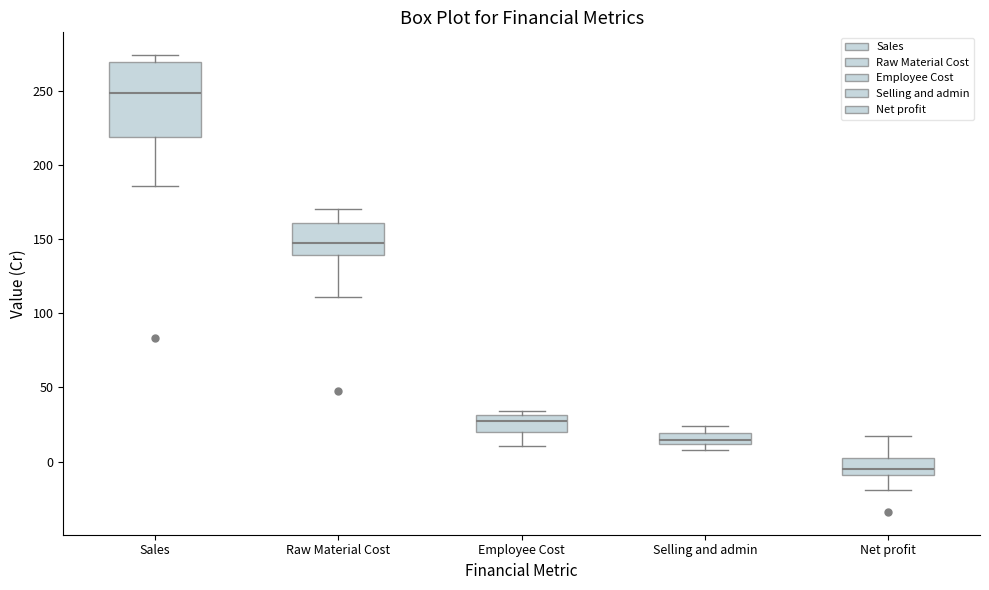

Which box has the highest median line?

Sales